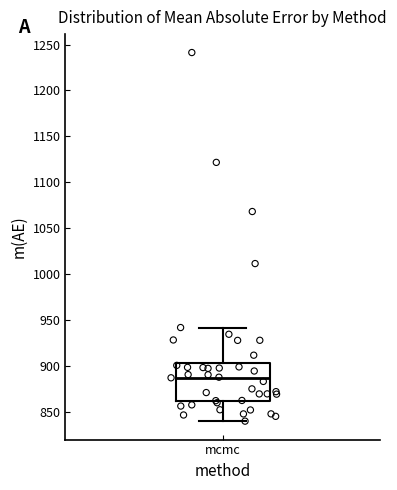

Read this box plot against the y-axis: the position of the median line, the range covered by the box, and the ends of both whiskers. The values are not printed on the chart, so give them approximately, as read against the axis.

median 885, box 860 to 905, whiskers 840 to 940